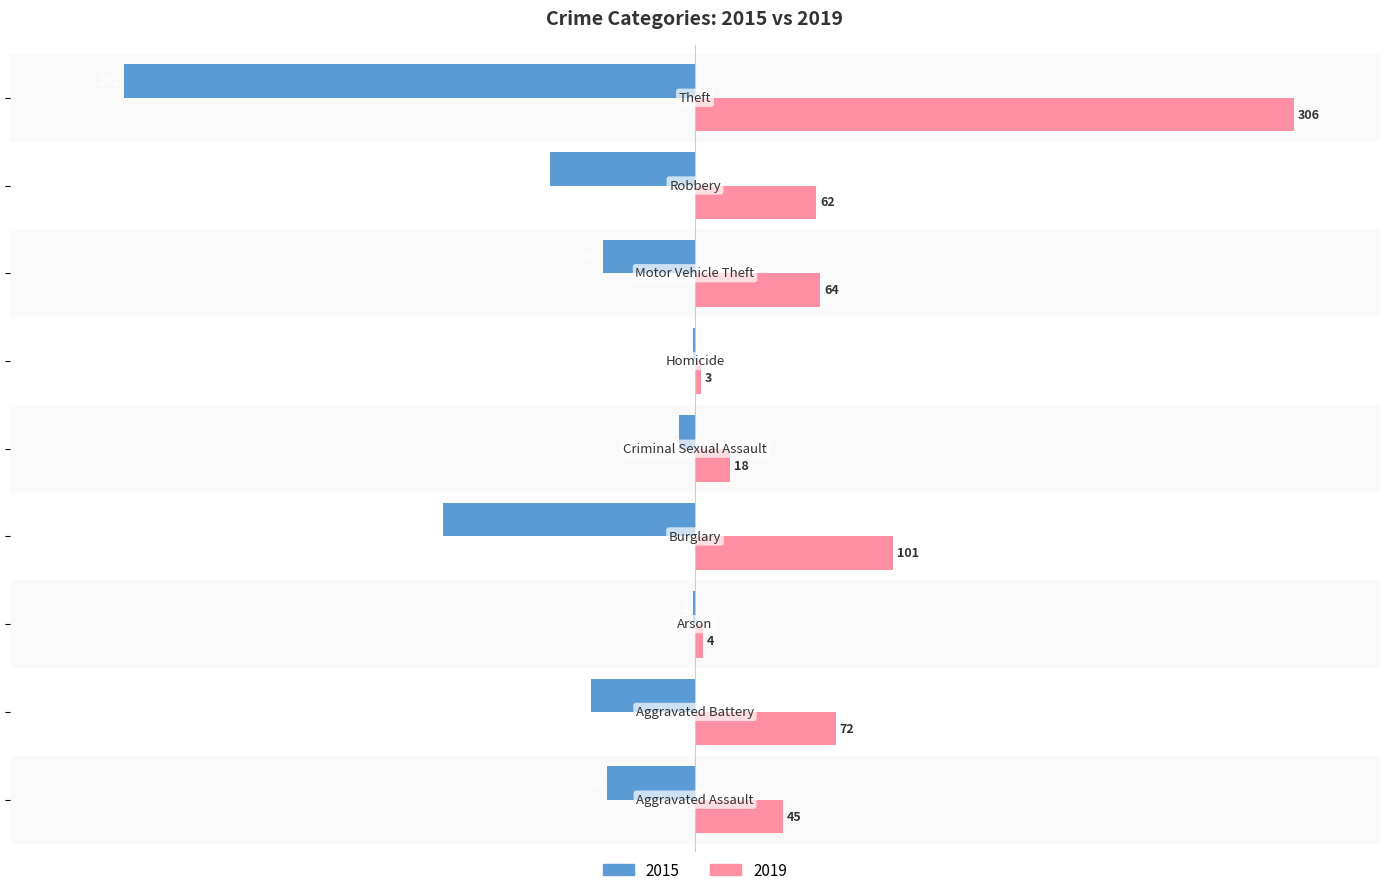

What is the sum of all 2019 values?

675